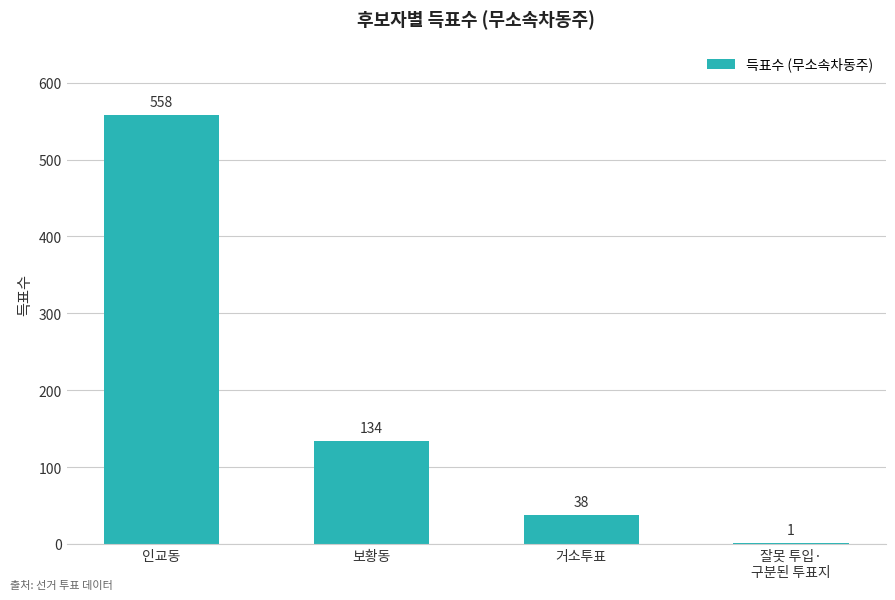

What is the change in value from 보황동 to 거소투표?

-96